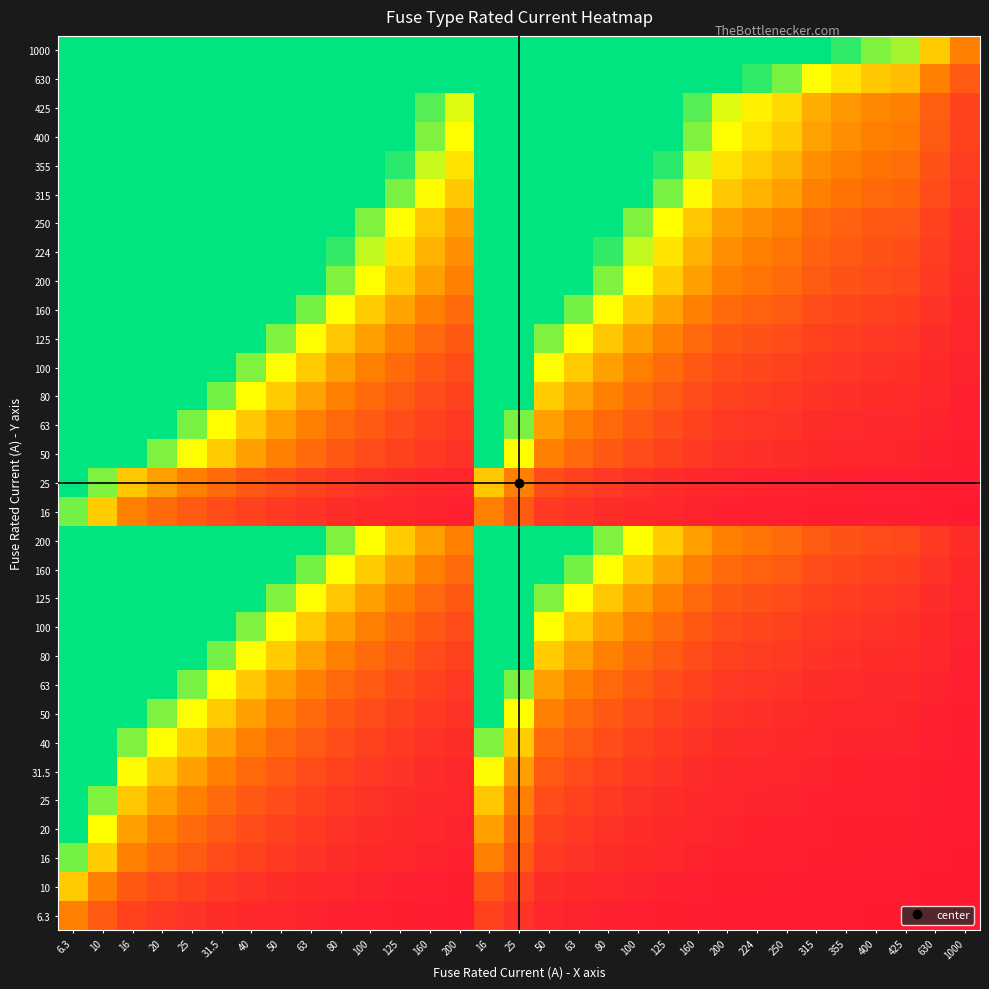

What is the total value across all series at 25?

213.8